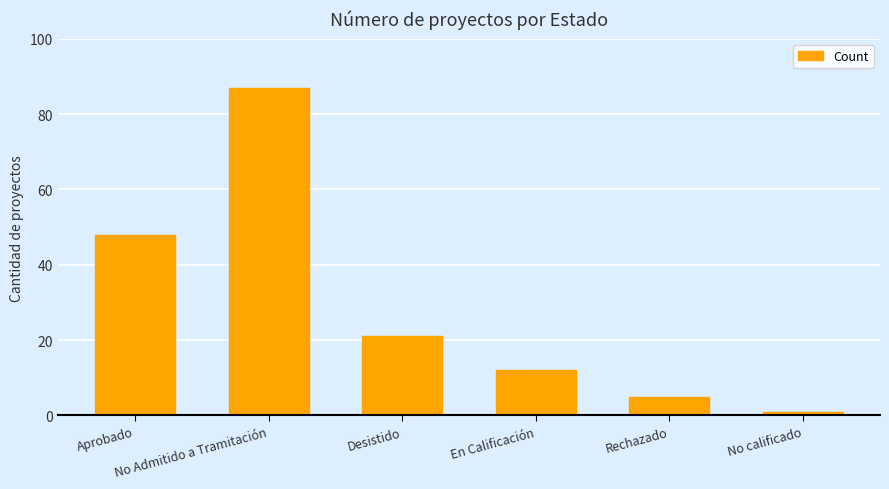

Rank the categories by value from lowest to highest.

No calificado, Rechazado, En Calificación, Desistido, Aprobado, No Admitido a Tramitación